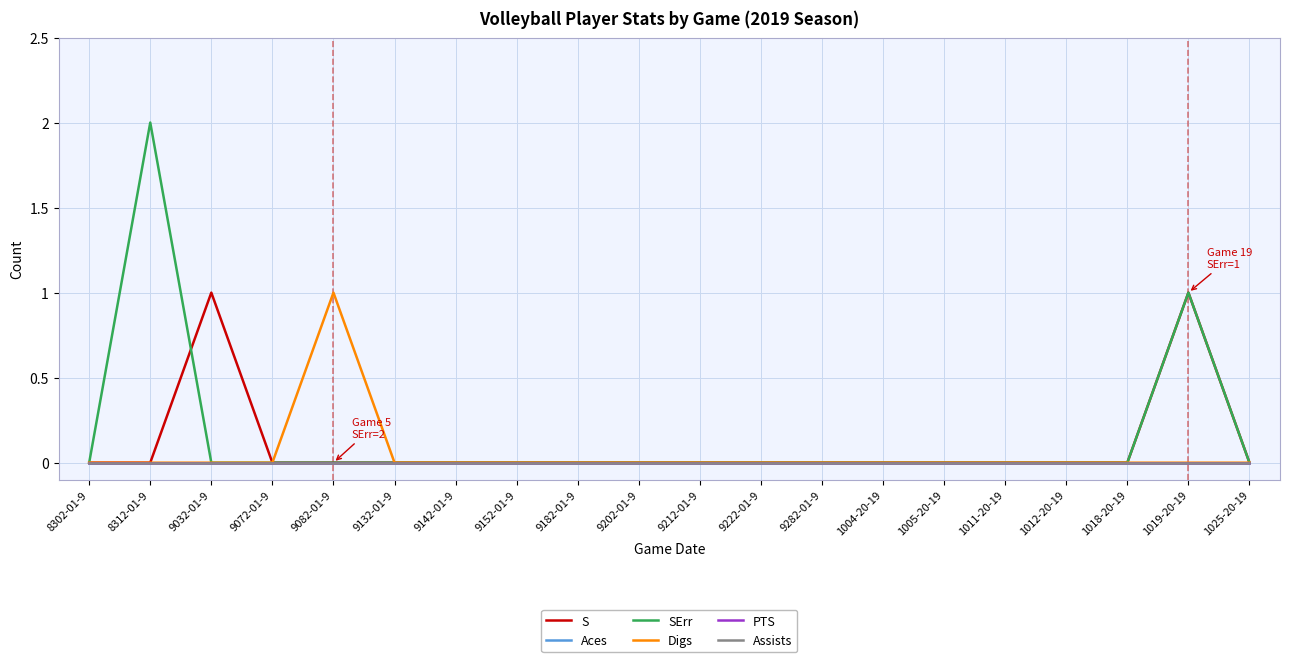

Which series has the widest spread of values?

SErr